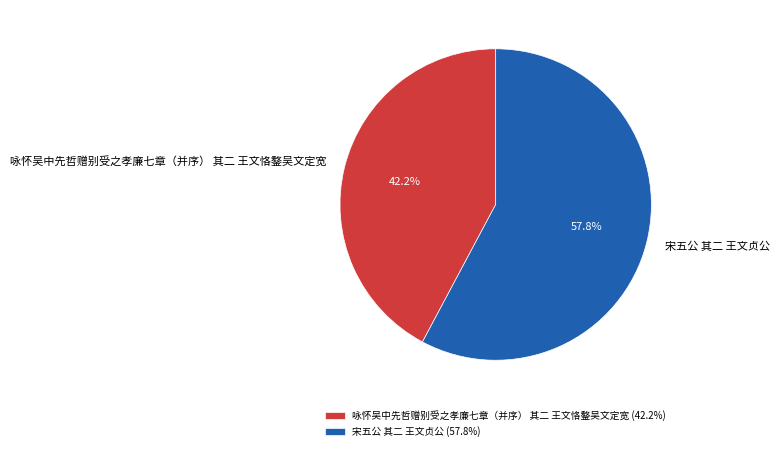

Rank the categories by value from highest to lowest.

宋五公 其二 王文贞公, 咏怀吴中先哲赠别受之孝廉七章（并序） 其二 王文恪鏊吴文定宽